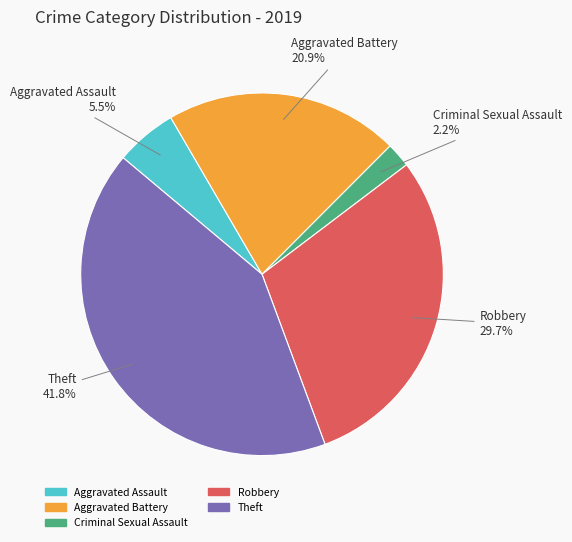

Count the number of slices in the pie.

5